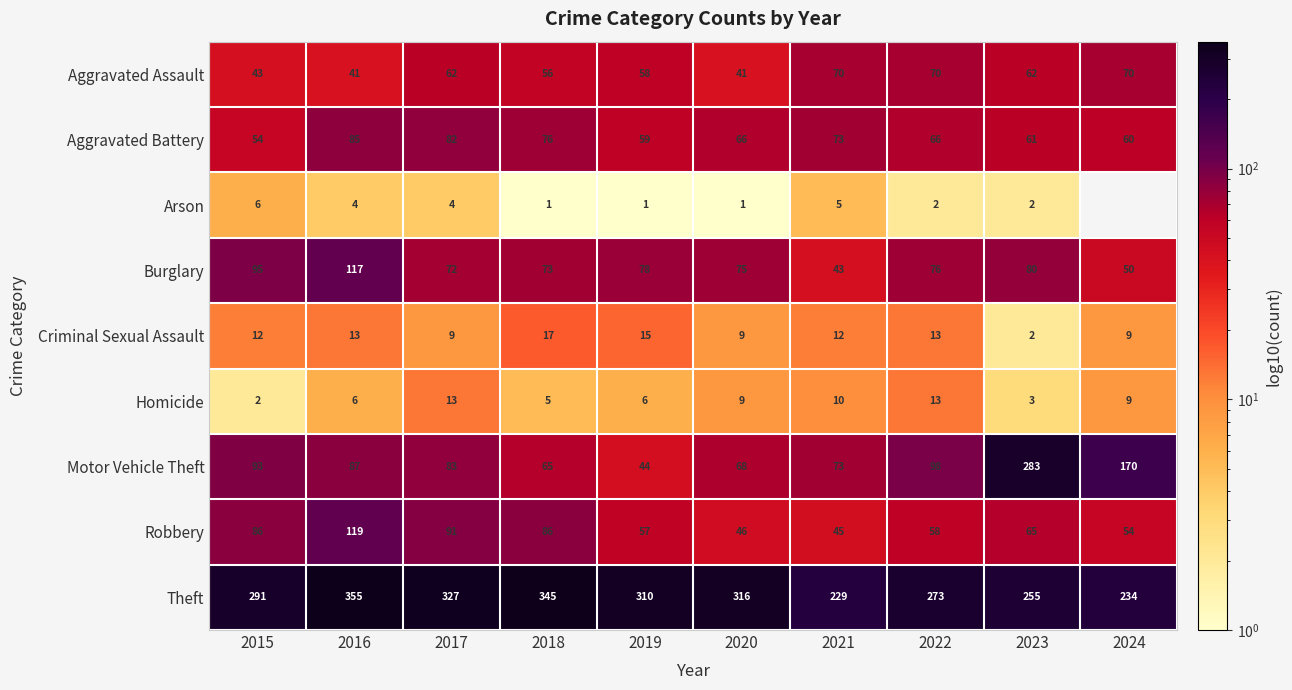

At which category is the sum across all series the highest?

2016